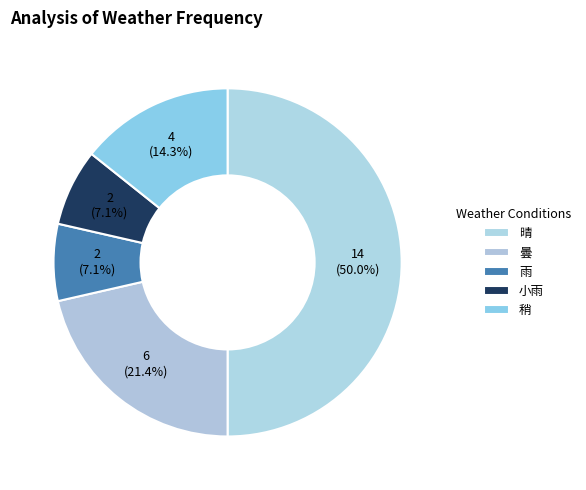

How many segments does this pie chart have?

5